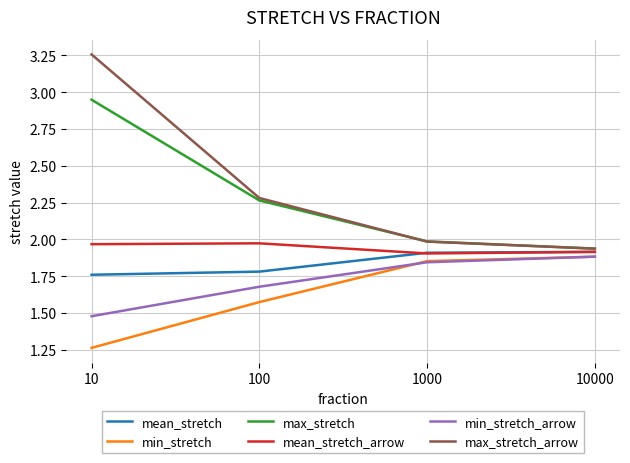

Which series has the largest range (max minus min)?

max_stretch_arrow